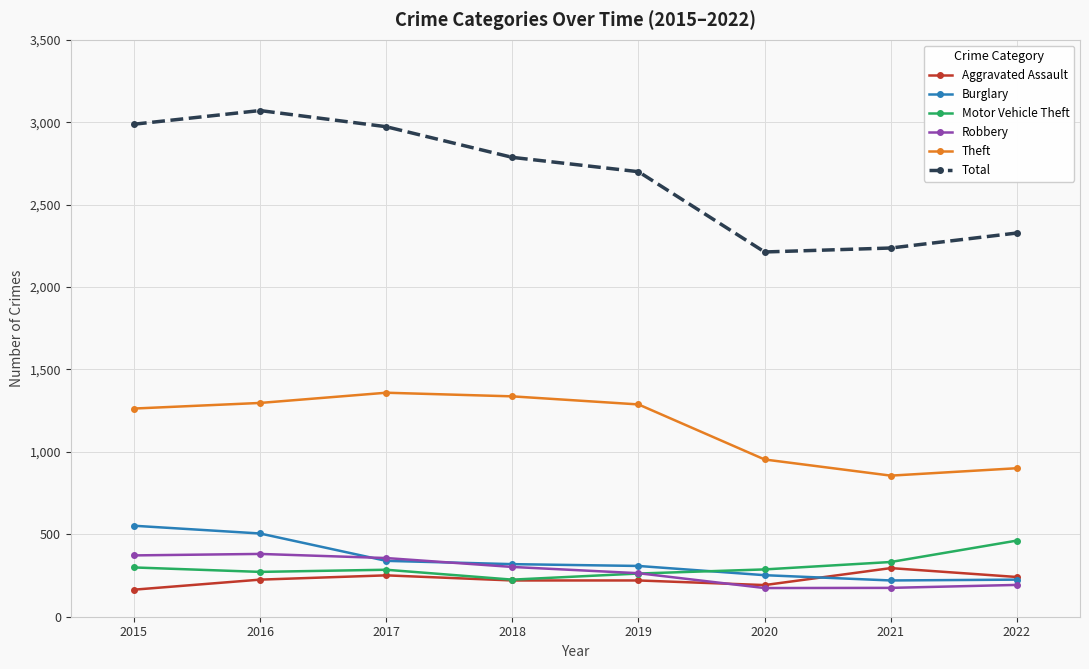

Where is Burglary nearest to the value 386?

2017